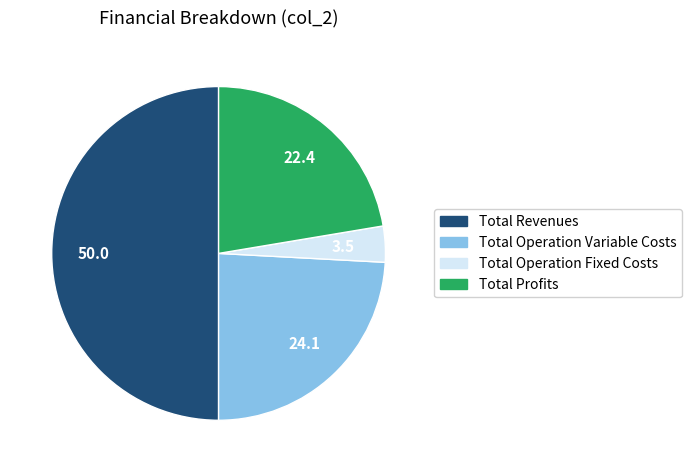

True or false: Total Revenues accounts for 50% of the total.

True